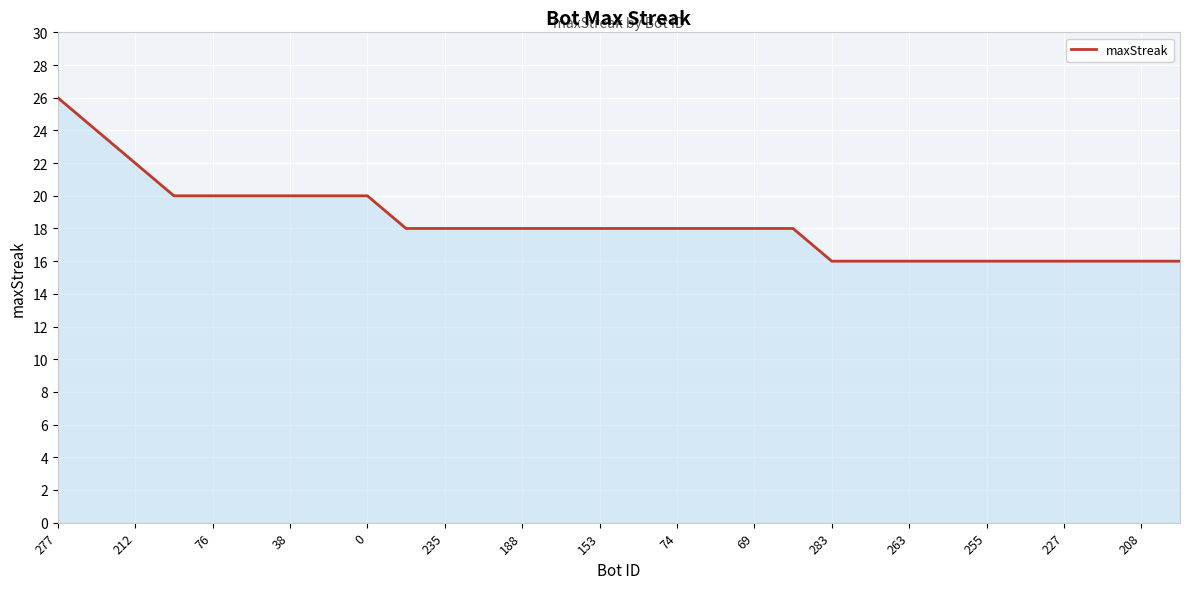

How many values are between 16 and 20?

27